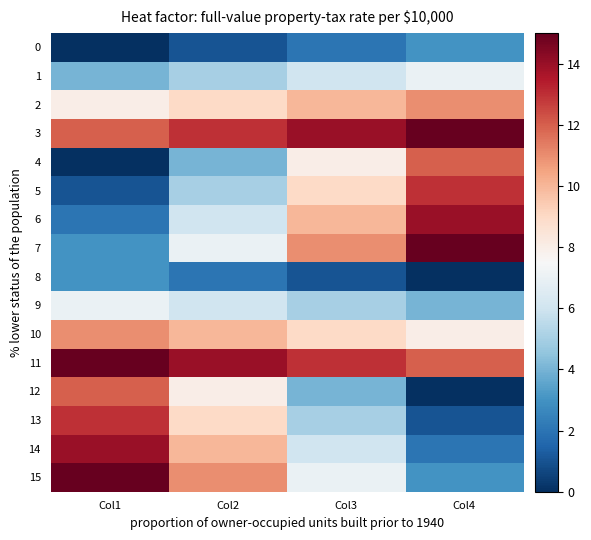

How many categories are shown in the chart?

4